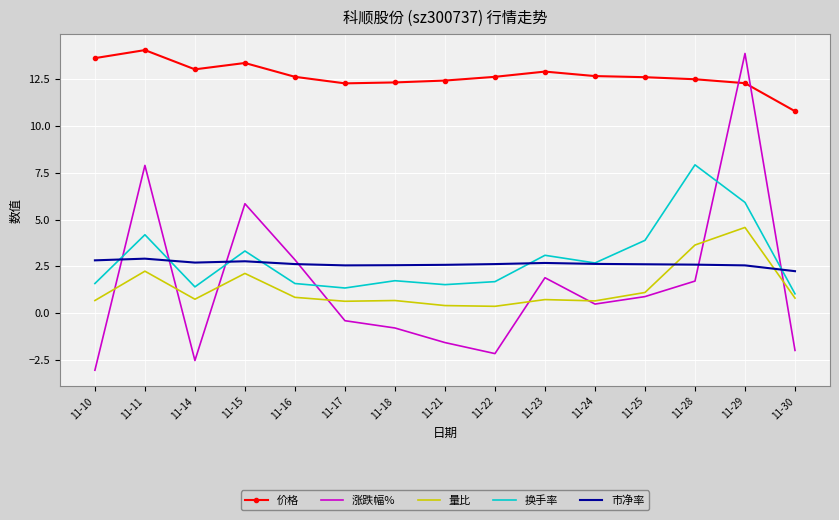

What is the difference between the highest and lowest values at 11-11?

11.8